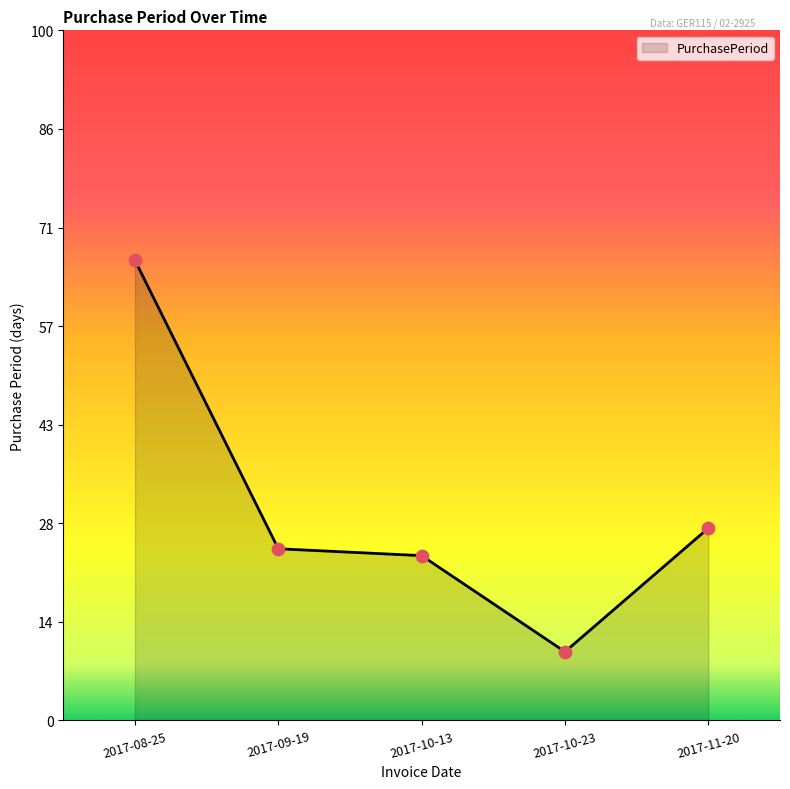

Approximately how many times larger is the value at 2017-11-20 compared to 2017-08-25?

0.4